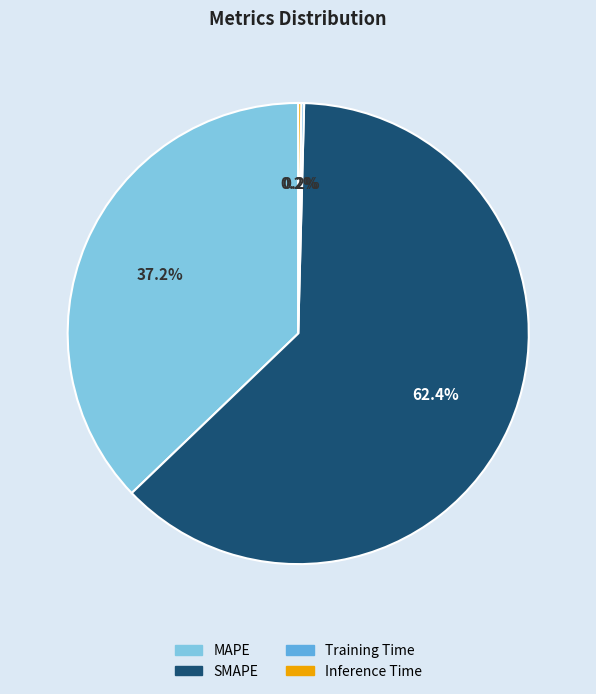

What portion of the pie excludes SMAPE?

37.6%